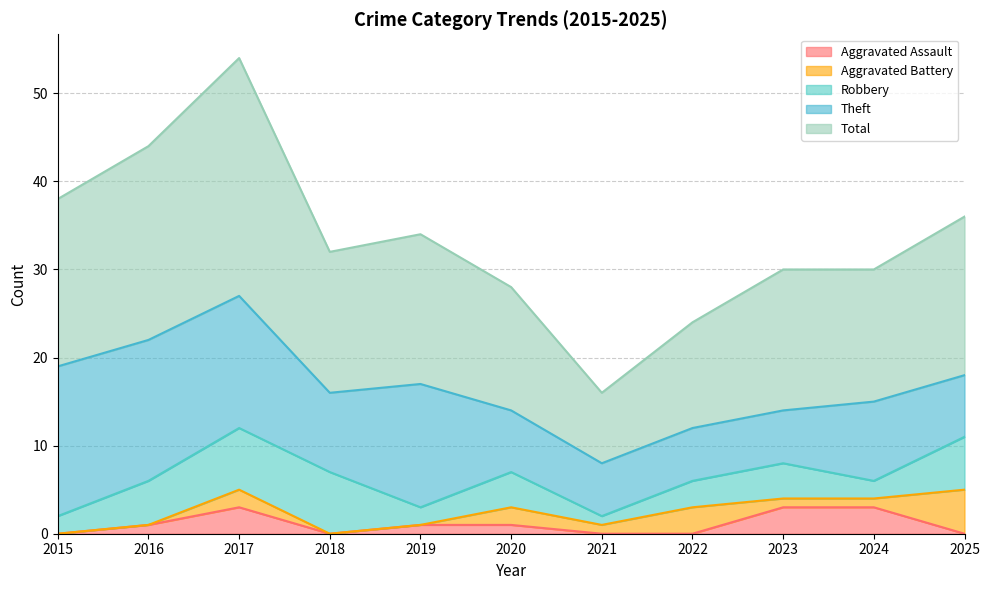

Which series has the largest range (max minus min)?

Total